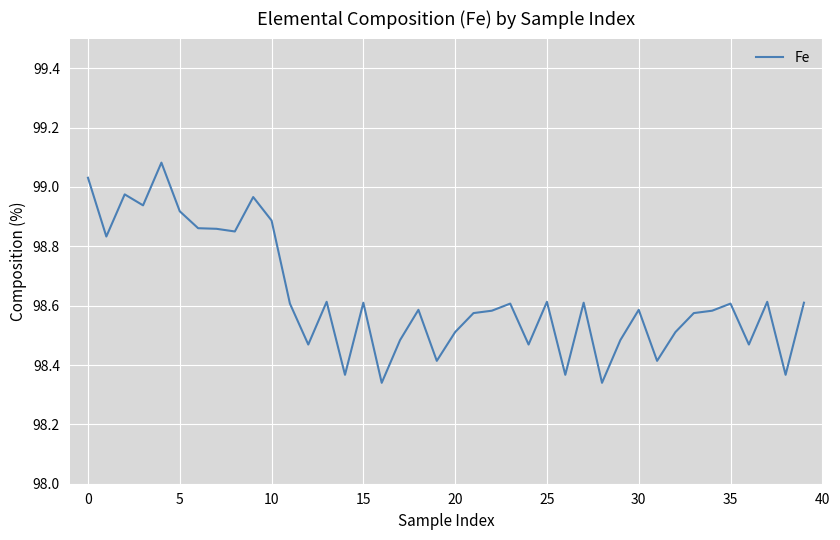

How many distinct data groups are displayed?

1